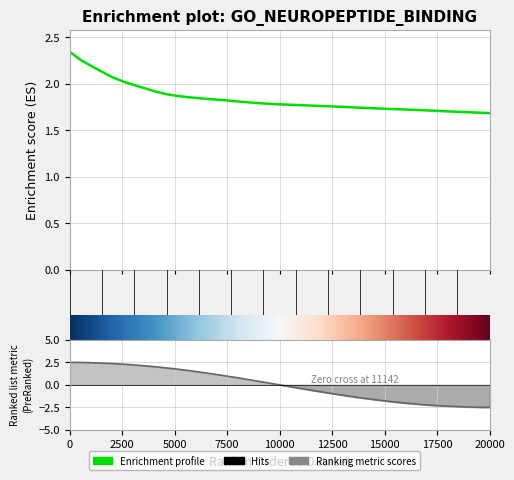

Is it true that the value at 0.016 is 2.9?

False